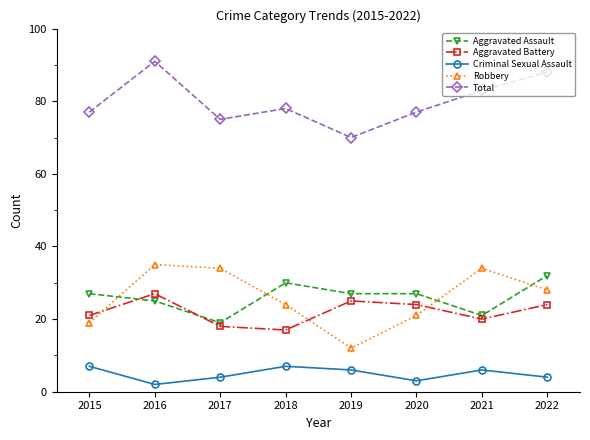

Is it true that Aggravated Assault equals 16 at 2015?

False